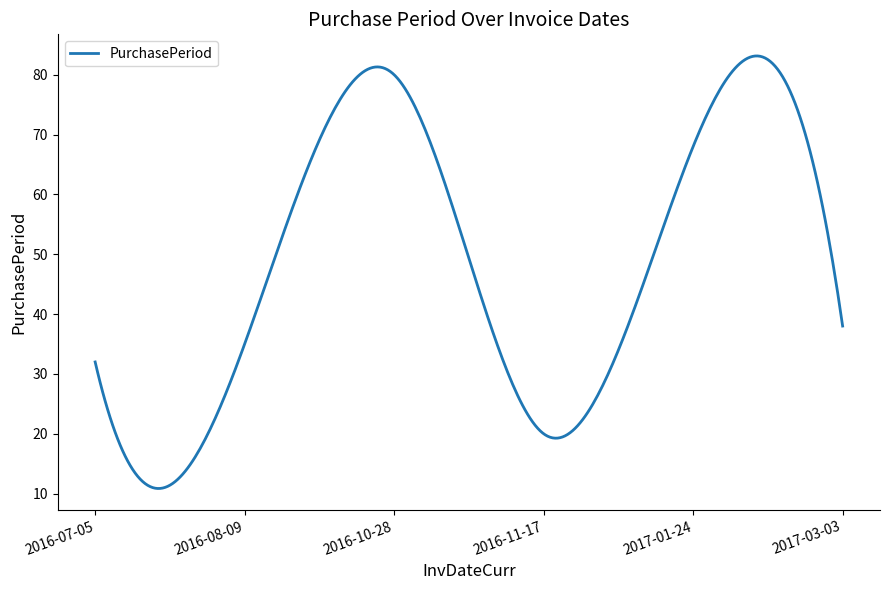

What is the minimum value shown in the chart?

10.9